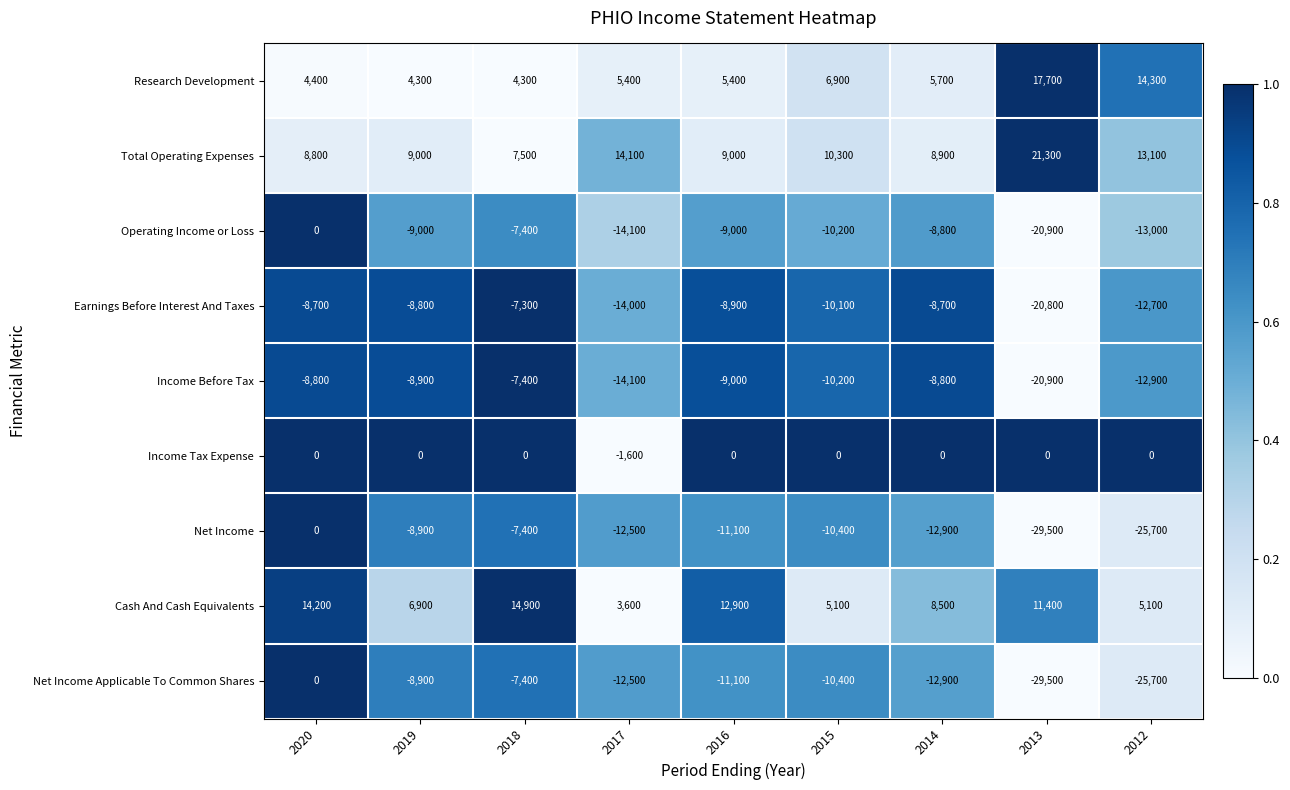

Rank the categories by Net Income Applicable To Common Shares value from highest to lowest.

2020, 2018, 2019, 2015, 2016, 2017, 2014, 2012, 2013